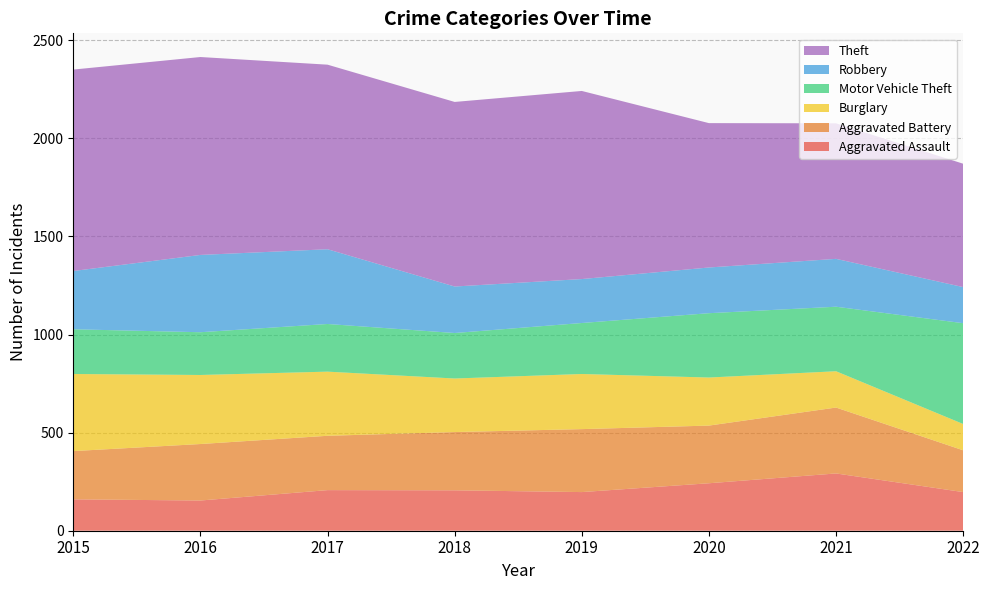

Reading left to right, what are all the values shown in this chart?

Aggravated Assault: 160	154	207	206	197	242	292	197
Aggravated Battery: 246	288	277	297	321	294	336	213
Burglary: 393	352	327	273	281	245	185	134
Motor Vehicle Theft: 228	218	243	232	260	328	329	514
Robbery: 297	394	381	237	224	233	244	184
Theft: 1027	1009	941	941	959	736	691	629